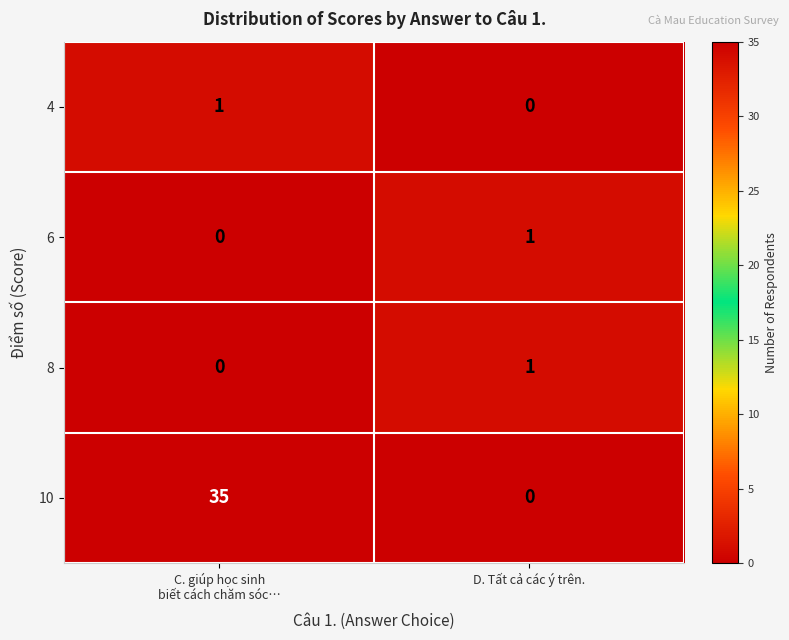

What is the average value of the 10 series?

18